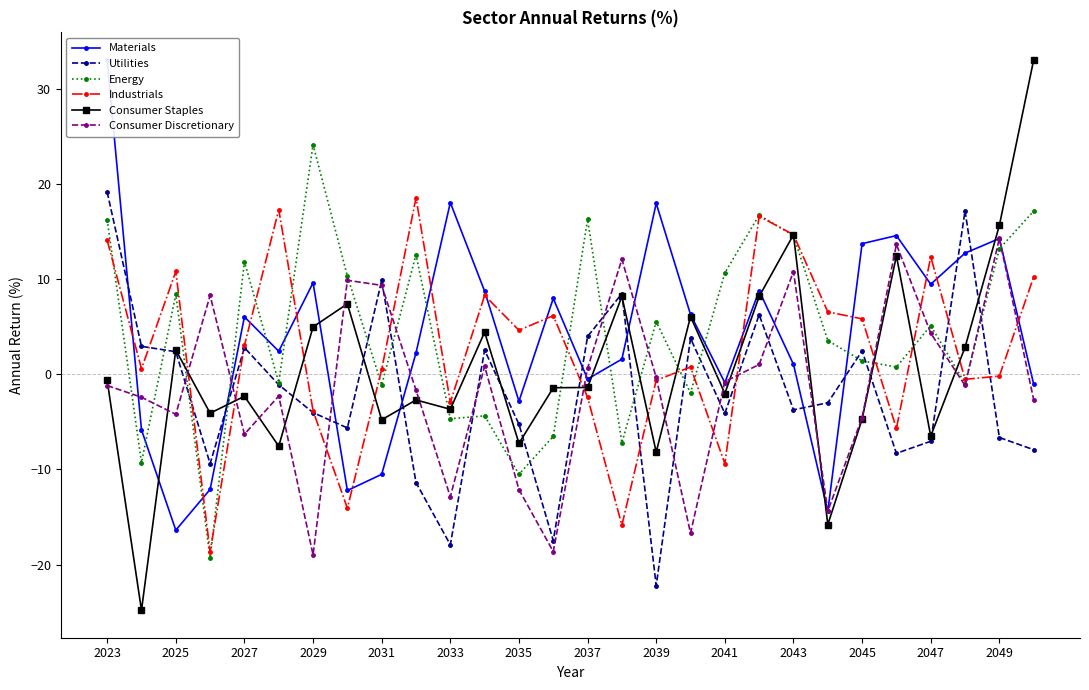

How many values in Utilities are below zero?

16